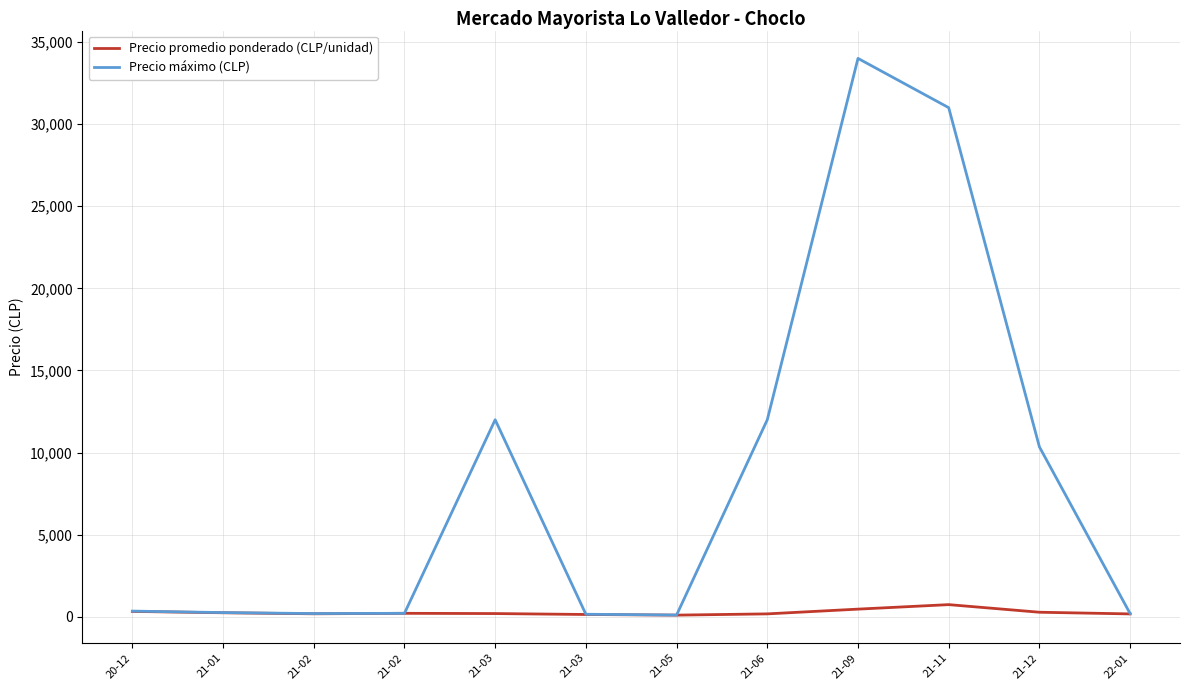

Does the chart have visible grid lines?

Yes